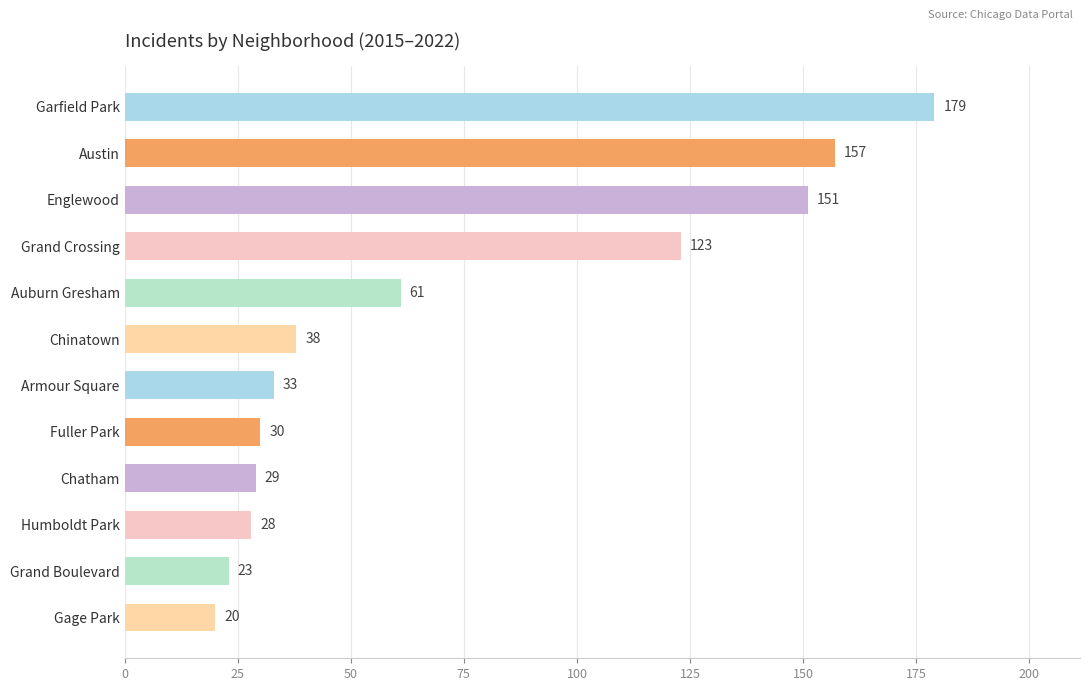

Where is the data nearest to the value 99?

Grand Crossing